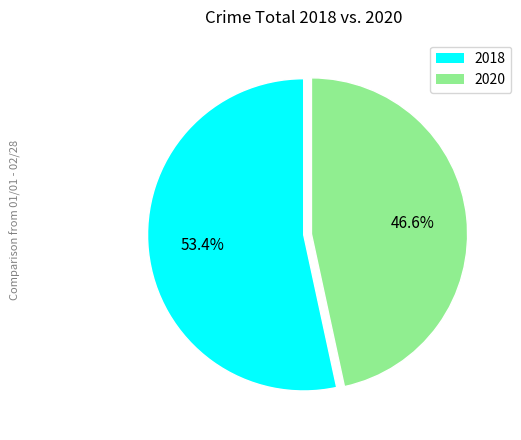

Is there a majority slice in this chart?

Yes